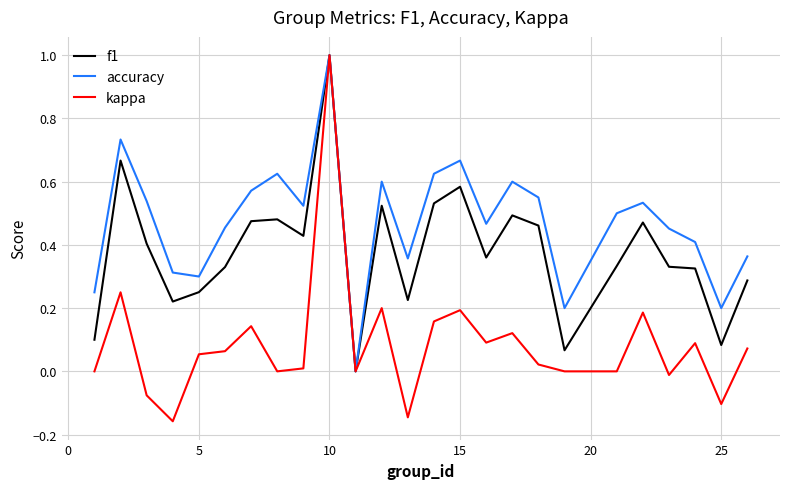

Which series has the largest range (max minus min)?

kappa